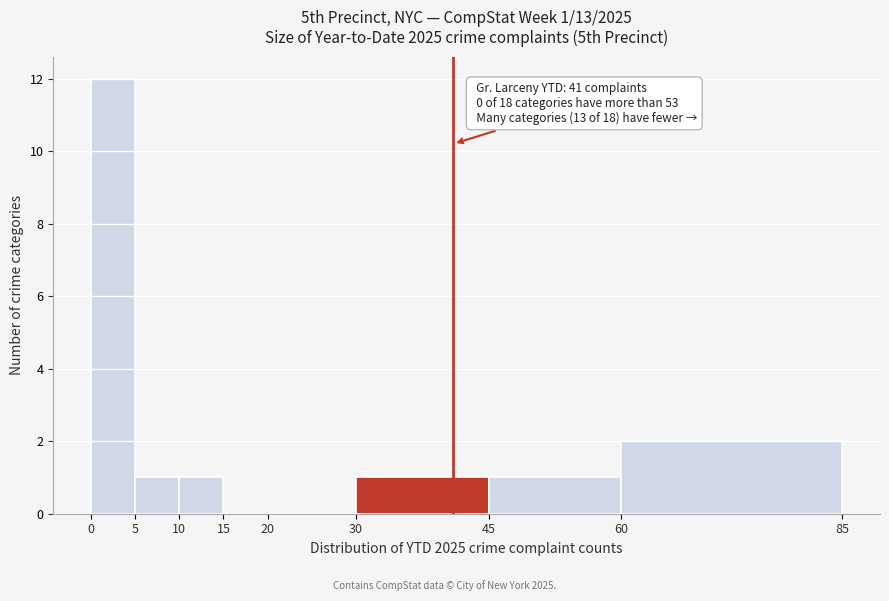

Which range on the x-axis has the tallest bar?

0 to 5